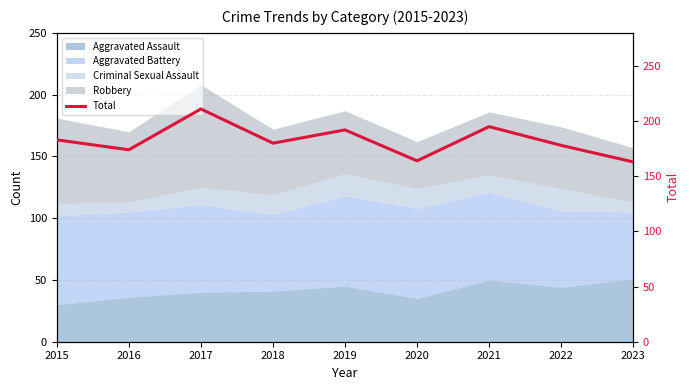

Rank the categories by value from highest to lowest.

2017, 2021, 2019, 2015, 2018, 2022, 2016, 2020, 2023